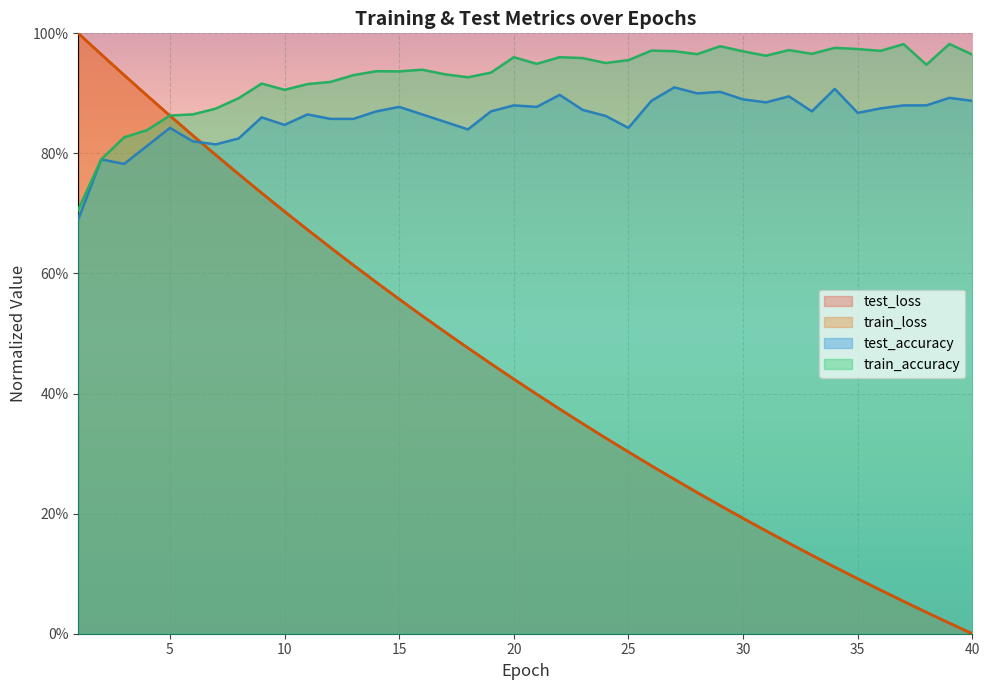

After their last crossing, which series has the higher values: train_loss or test_accuracy?

test_accuracy